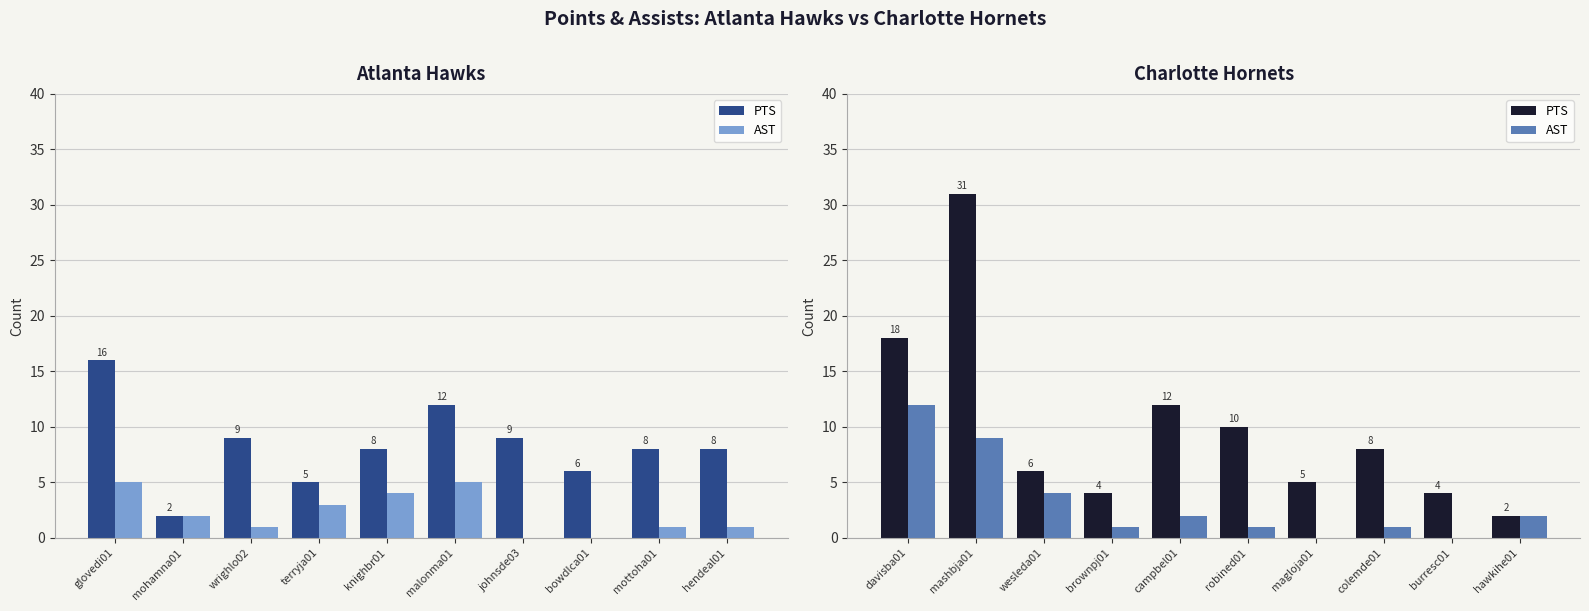

What are all the series names shown in the legend?

PTS, AST